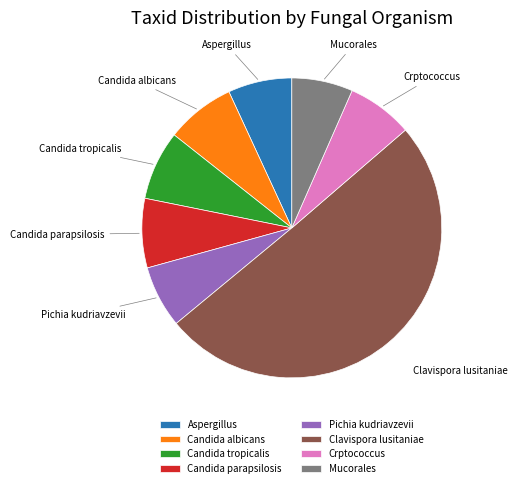

True or false: Crptococcus accounts for 17% of the total.

False